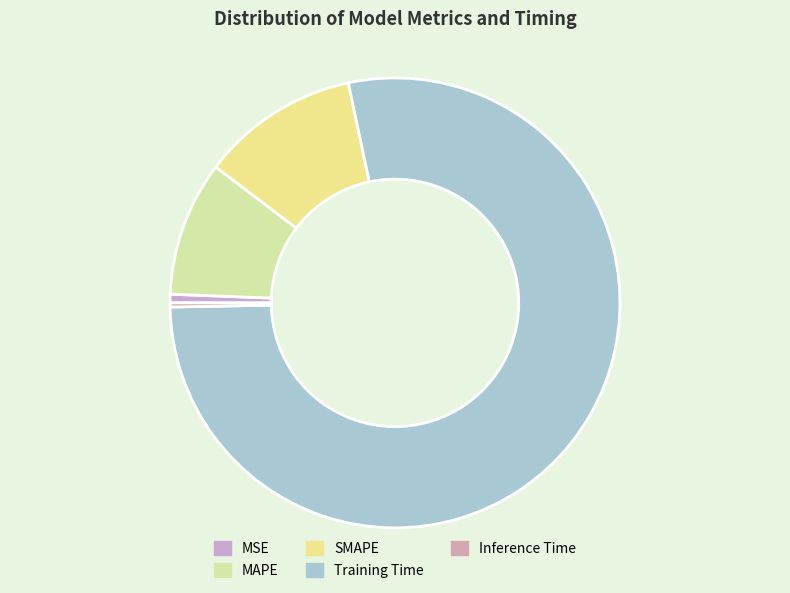

What is the majority slice?

Training Time